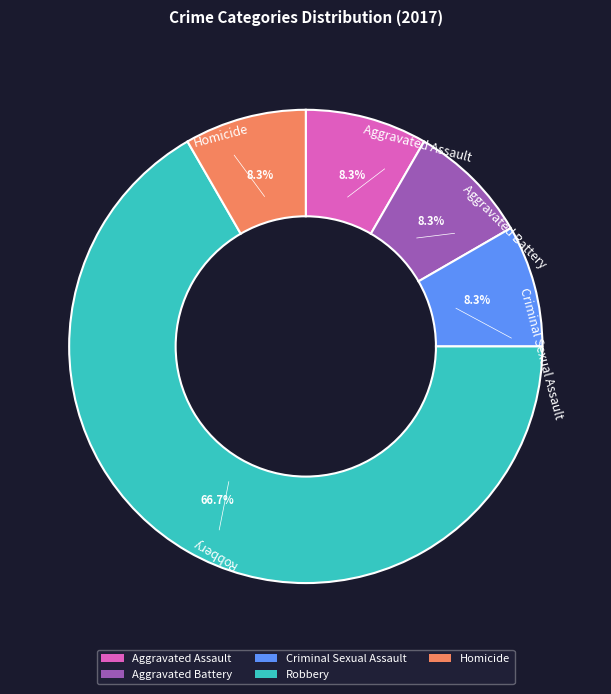

To the nearest percent, what is the average slice percentage?

20%